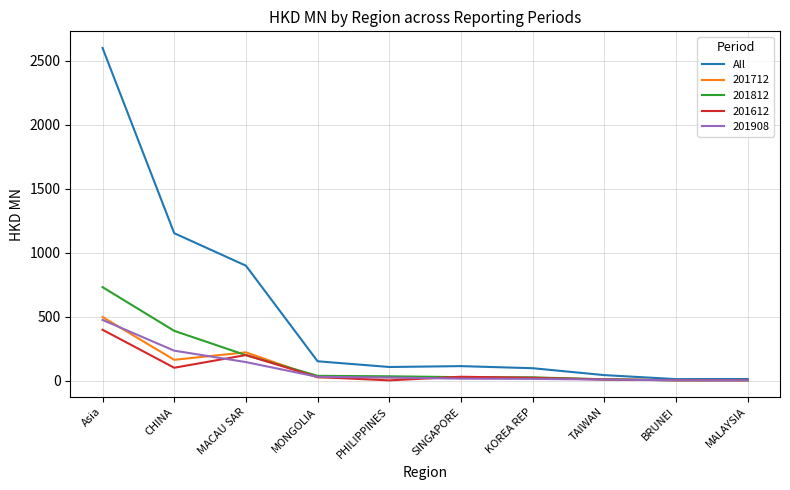

Which series changed the most between CHINA and SINGAPORE?

All